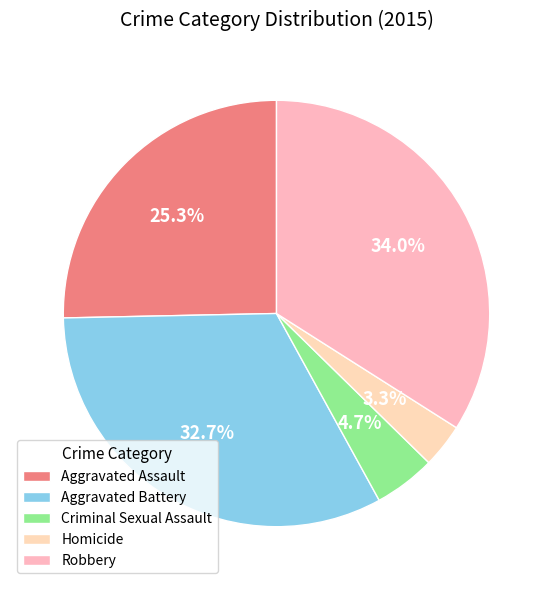

What is the largest slice in the pie chart?

Robbery